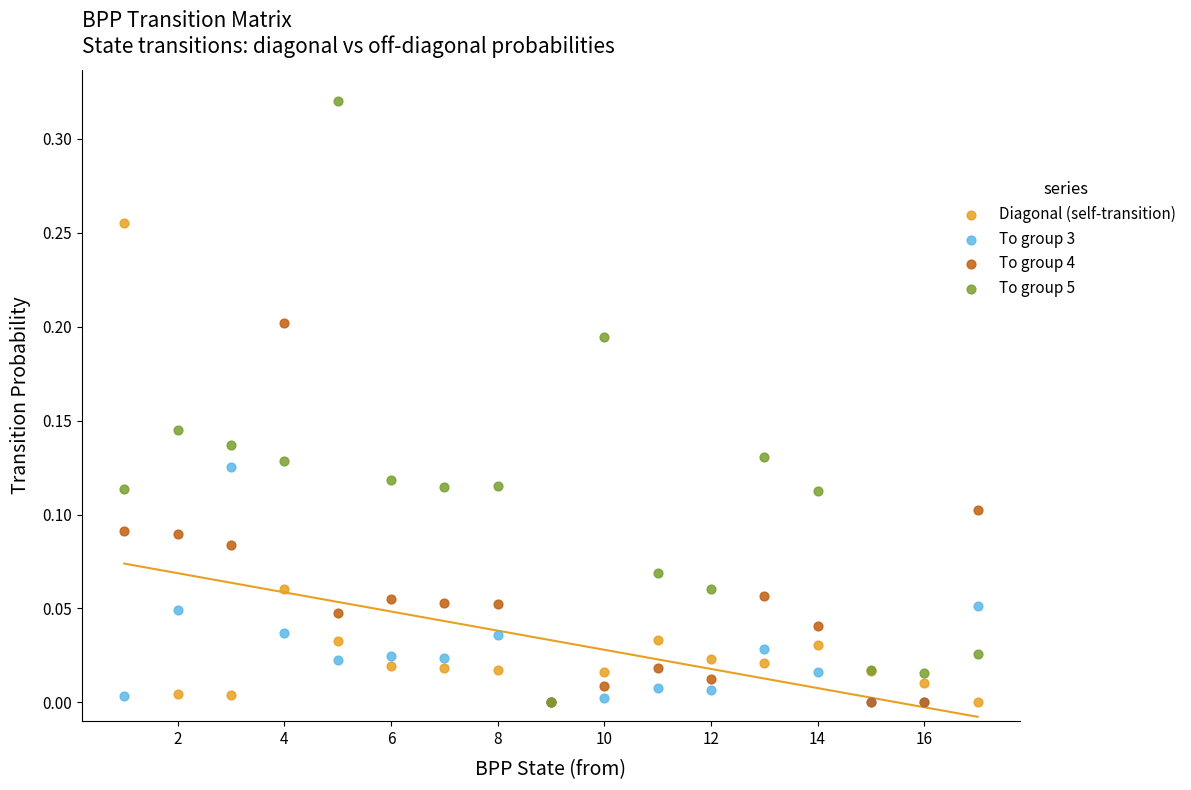

Which series has the largest Y range (max minus min)?

To group 5